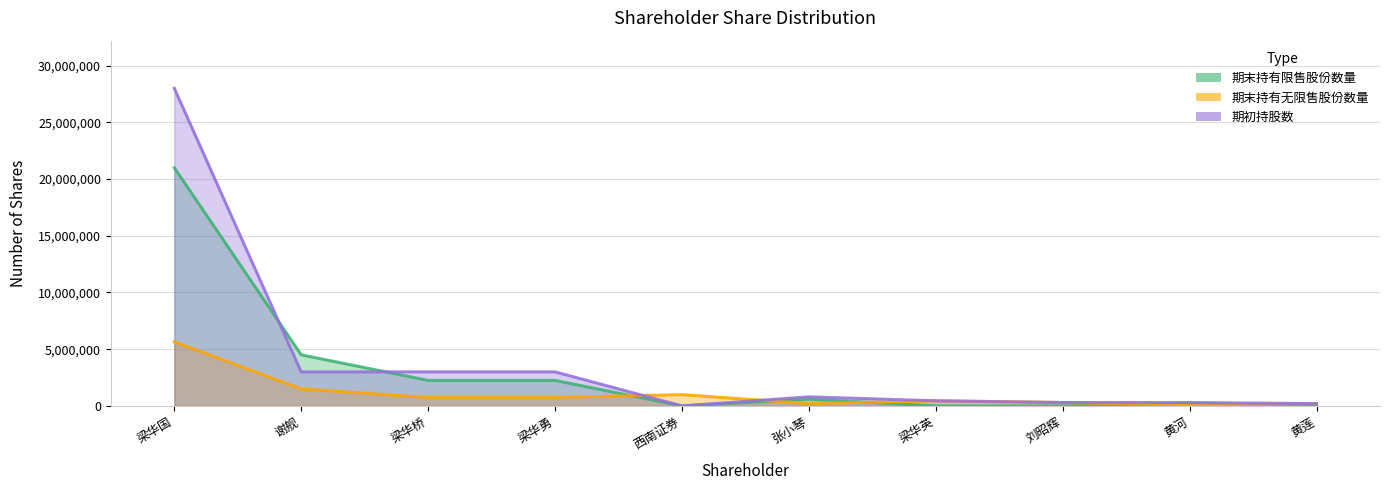

Rank the series by their average value, from highest to lowest.

期初持股数, 期末持有限售股份数量, 期末持有无限售股份数量